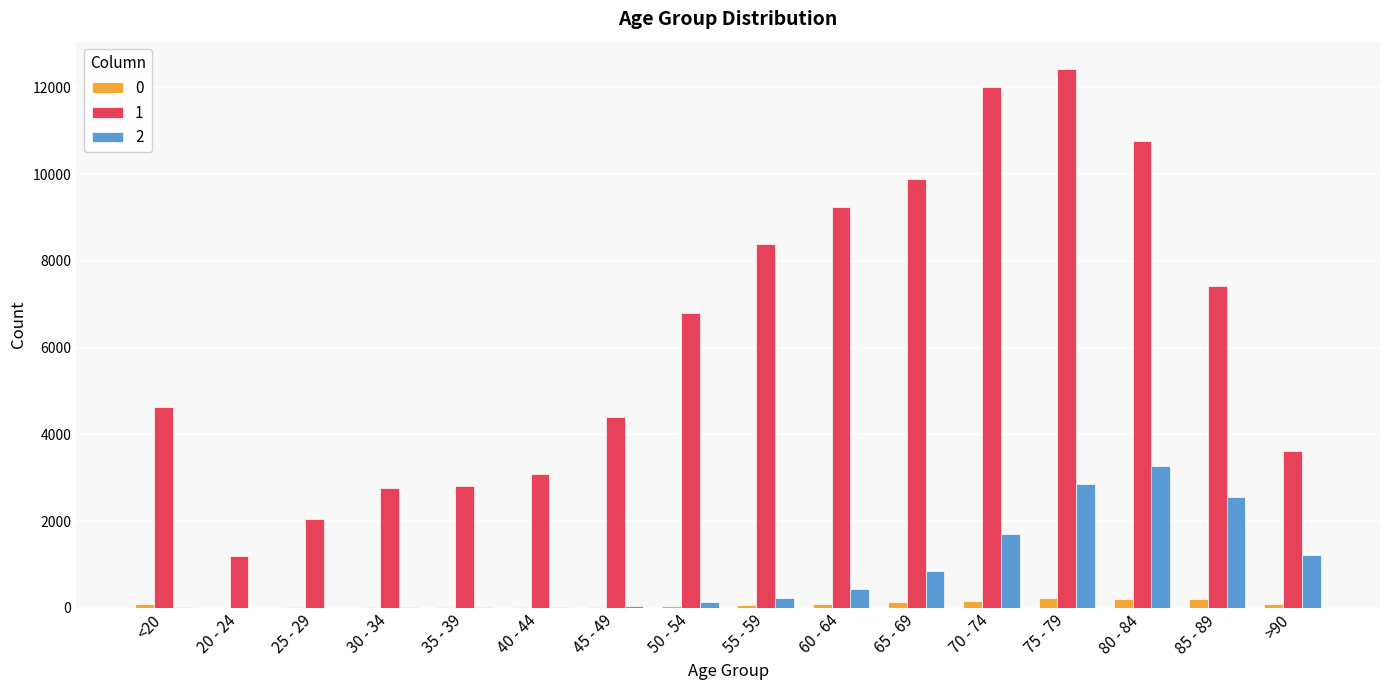

Is the value of 0 at 25 - 29 greater than the value of 2 at 55 - 59?

No